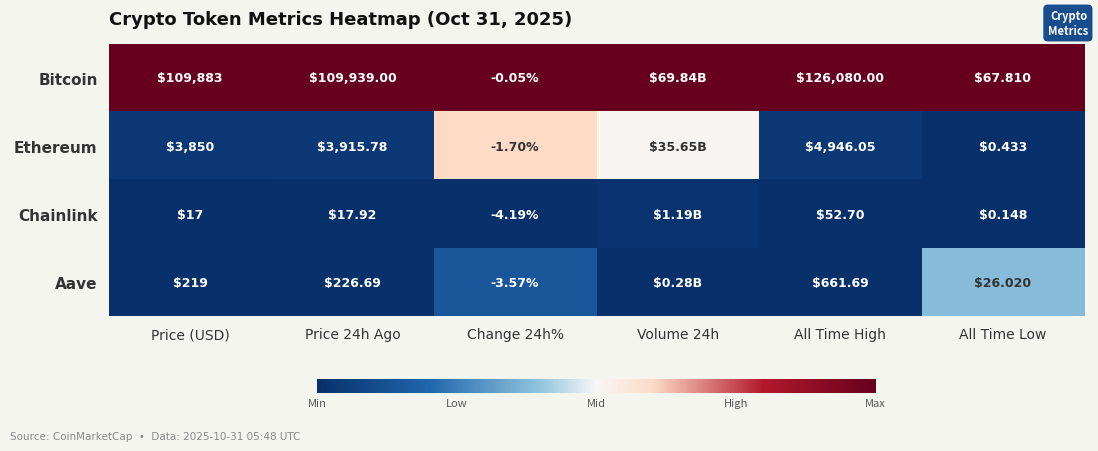

Count the number of data series in this chart.

4